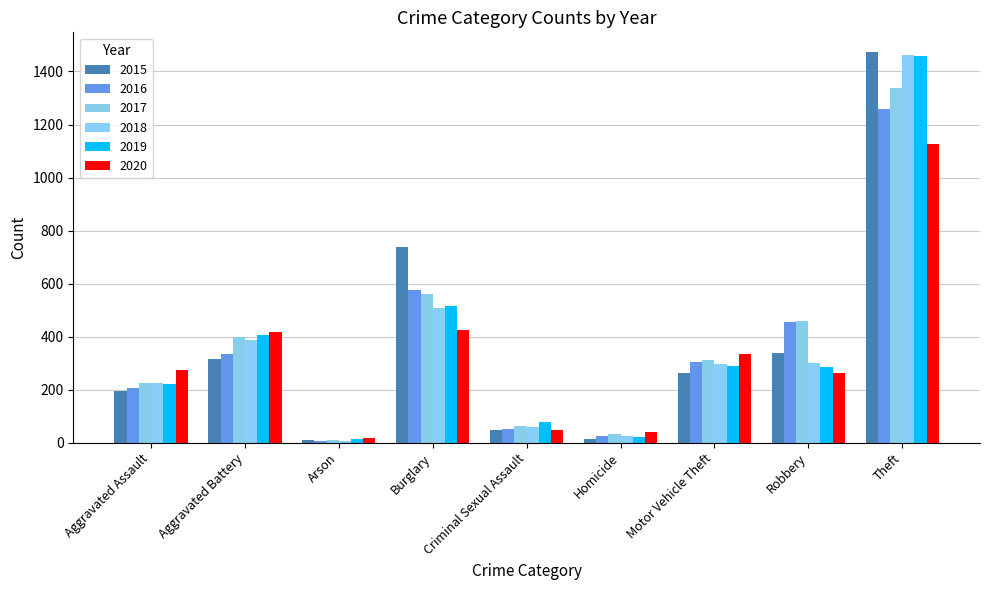

How many data points does each series have?

9